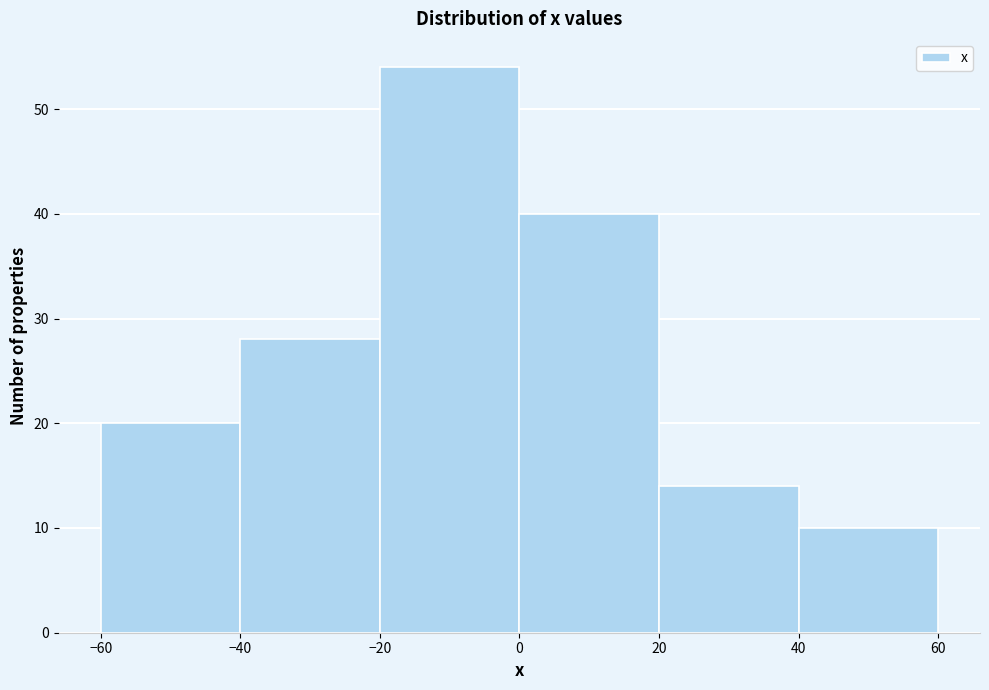

Which range on the x-axis has the tallest bar?

-20 to 0